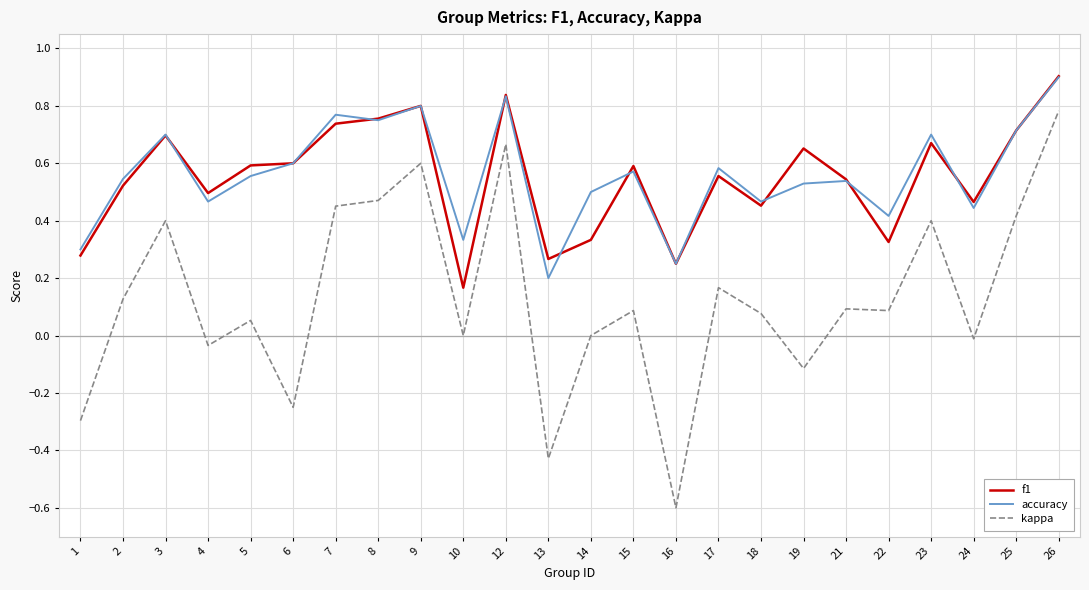

True or false: accuracy has more than 2 points higher than both neighbors.

True